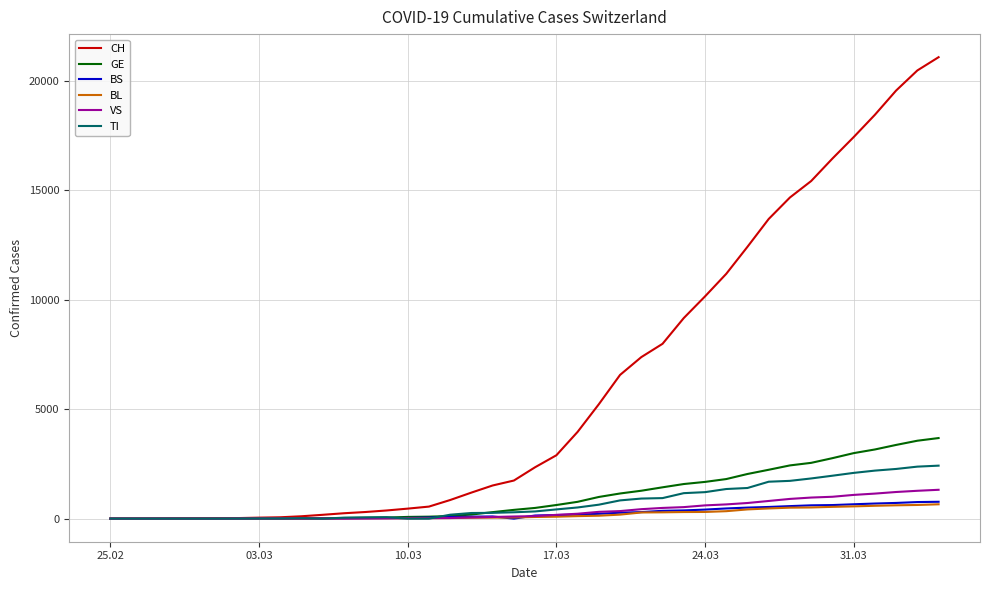

Which series has the widest spread of values?

CH